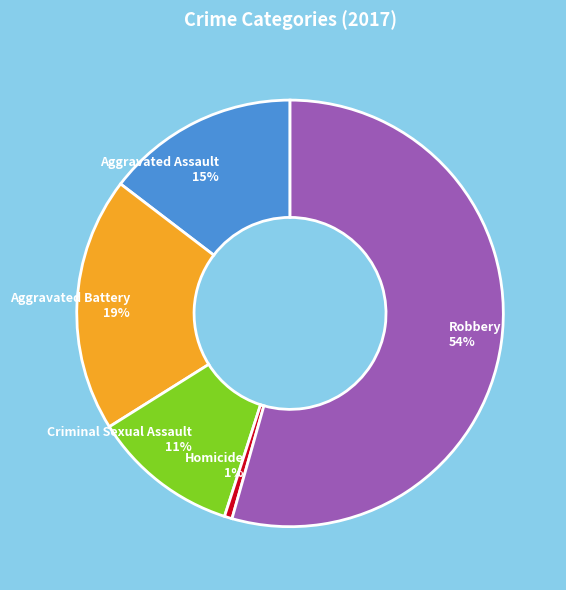

Do Aggravated Assault and Criminal Sexual Assault together represent more than half of the pie?

No